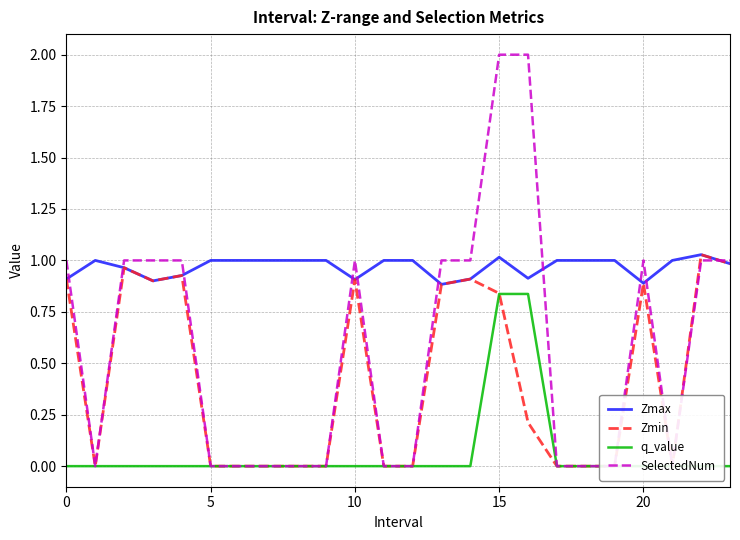

What is the label of the 8th point from the left?

7